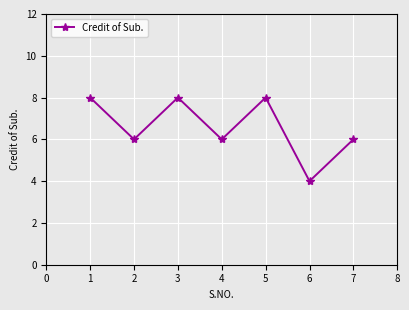

What is the value of the 2nd point from the left?

6